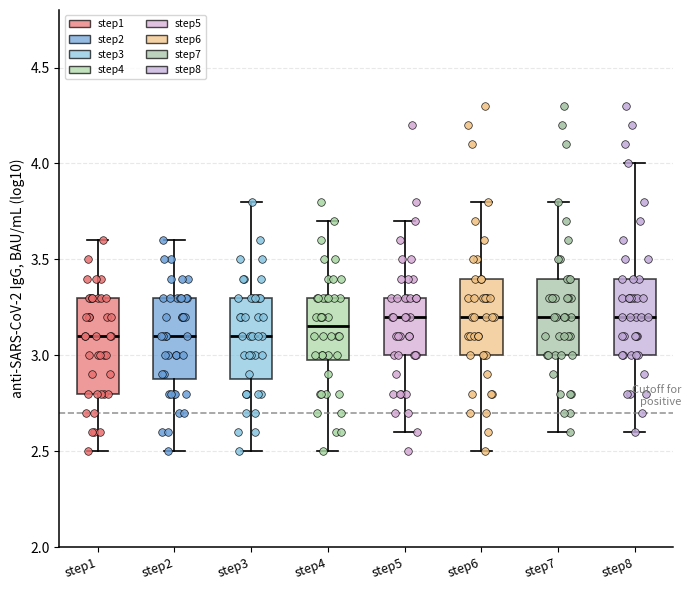

Comparing the boxes themselves (not the whiskers), which one is the tallest?

step1